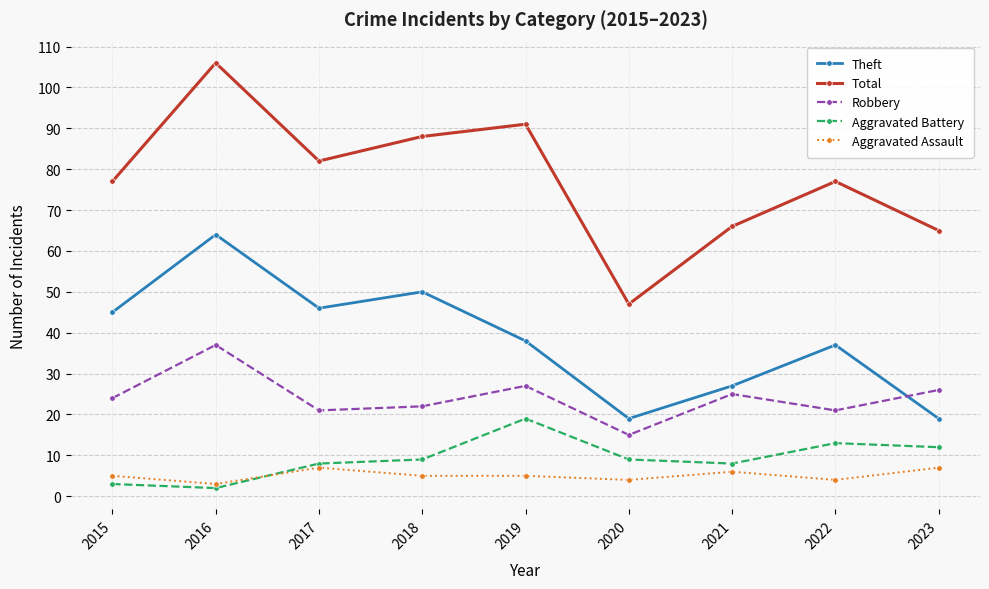

In Aggravated Battery, how many points are lower than both neighbors (excluding endpoints)?

2